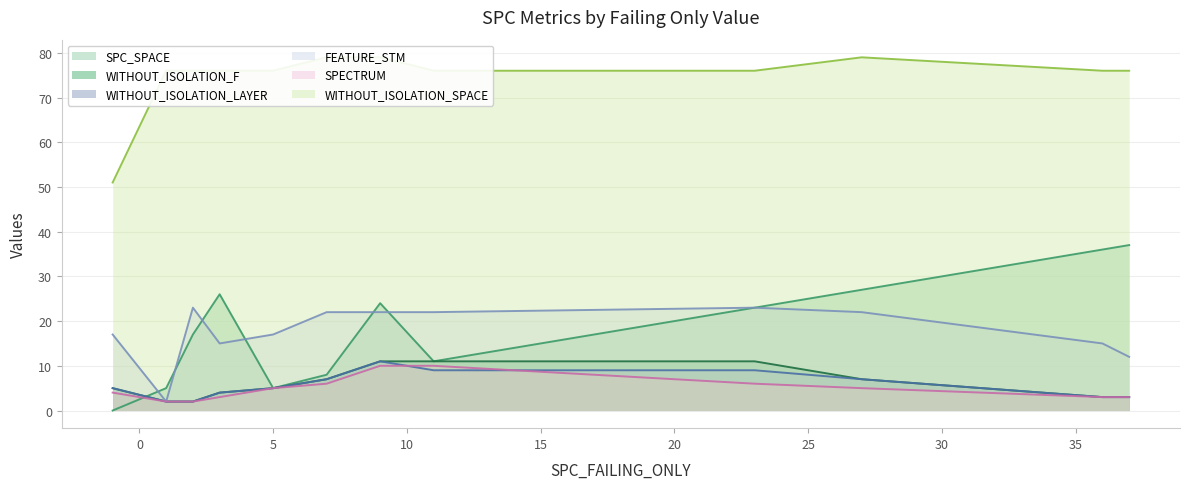

Is it true that WITHOUT_ISOLATION_F equals 2 at 9?

False